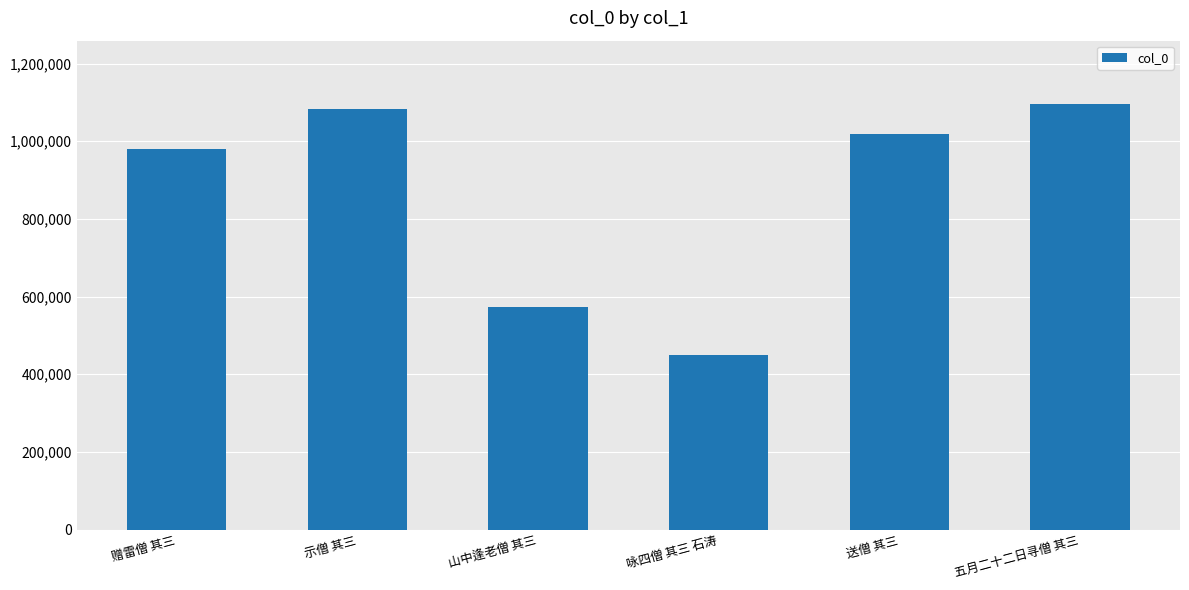

What is the difference between the second highest and minimum values?

633339